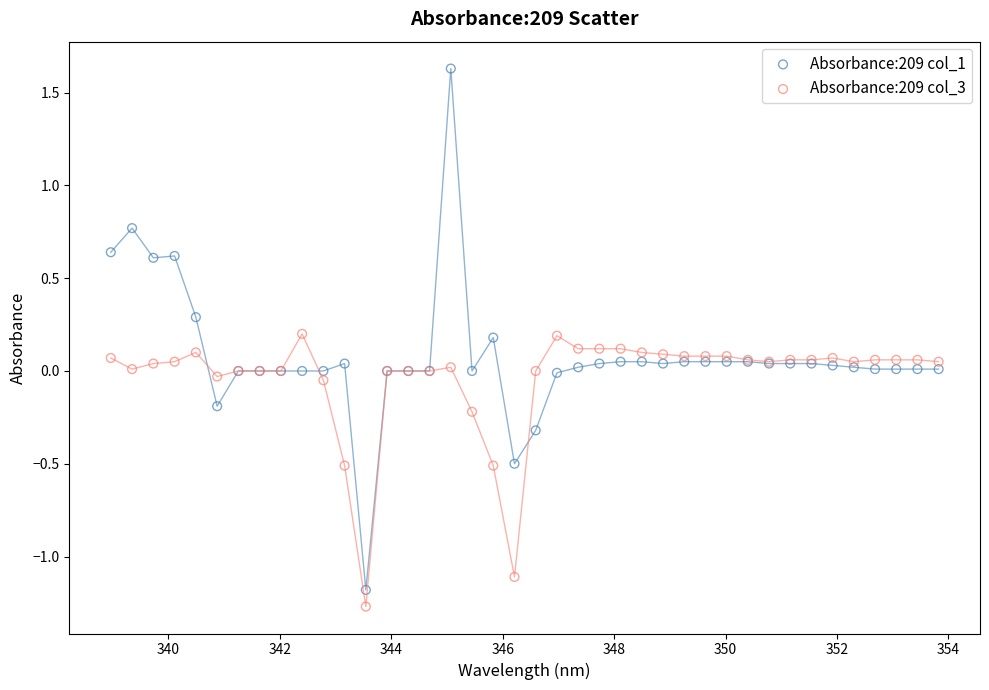

Which series has the widest spread of Y values?

Absorbance:209 col_1